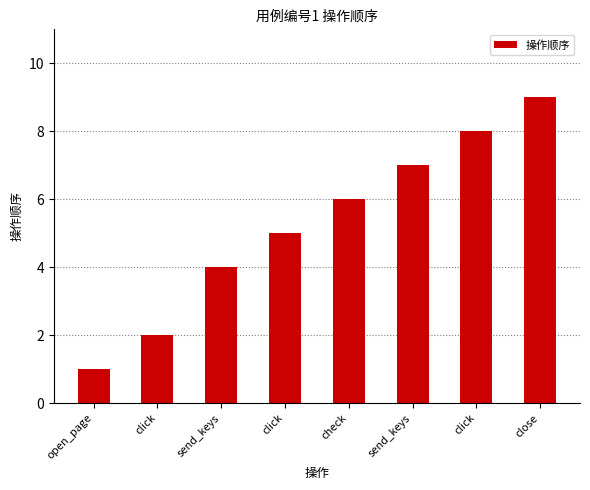

Reading right to left, list all the values displayed in this chart.

close=9	click=8	send_keys=7	check=6	click=5	send_keys=4	click=2	open_page=1